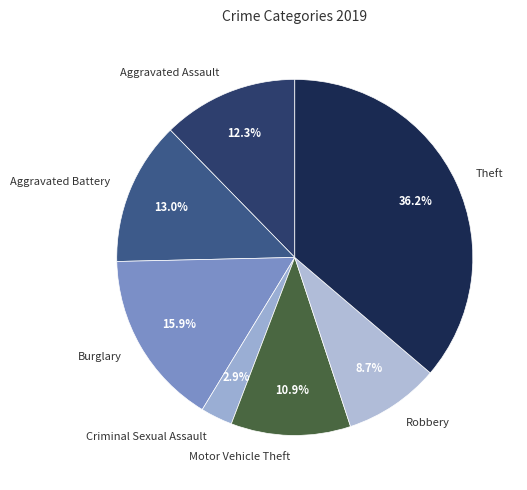

What percentage is the Aggravated Battery slice, to the nearest percent?

13%